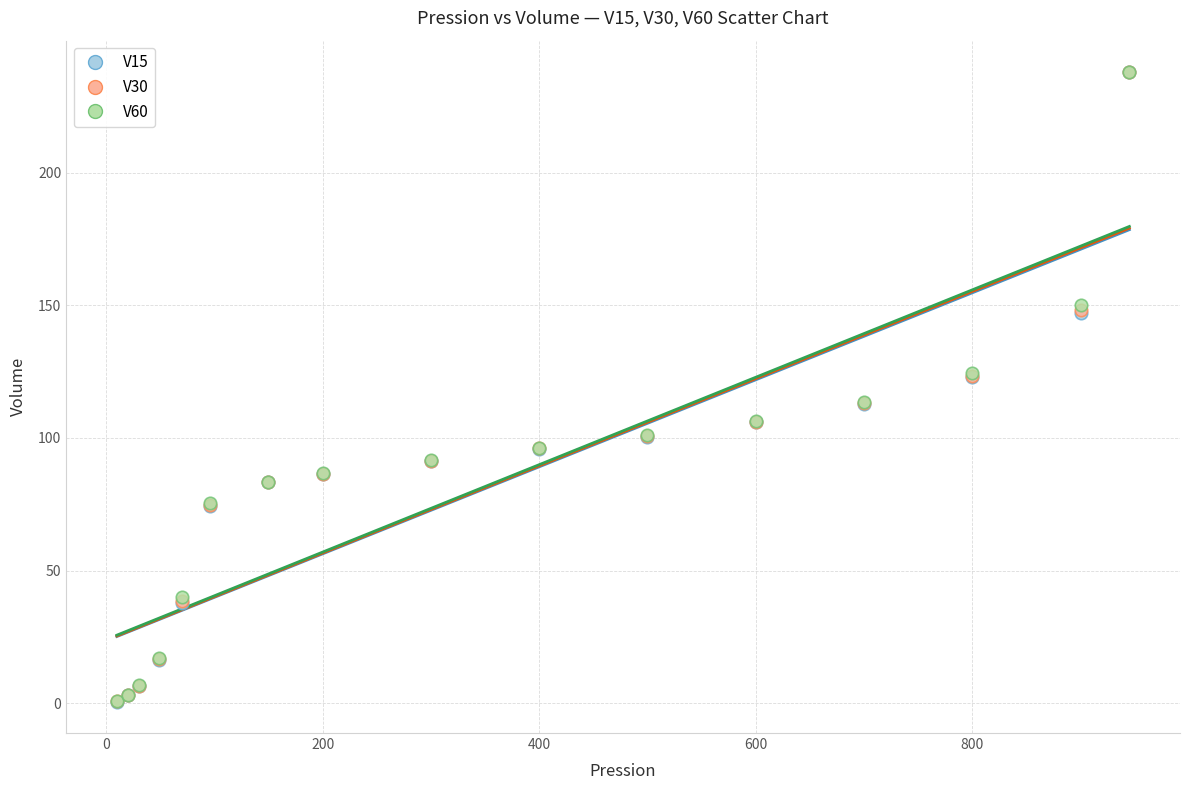

What are all the series names shown in the legend?

V15, V30, V60